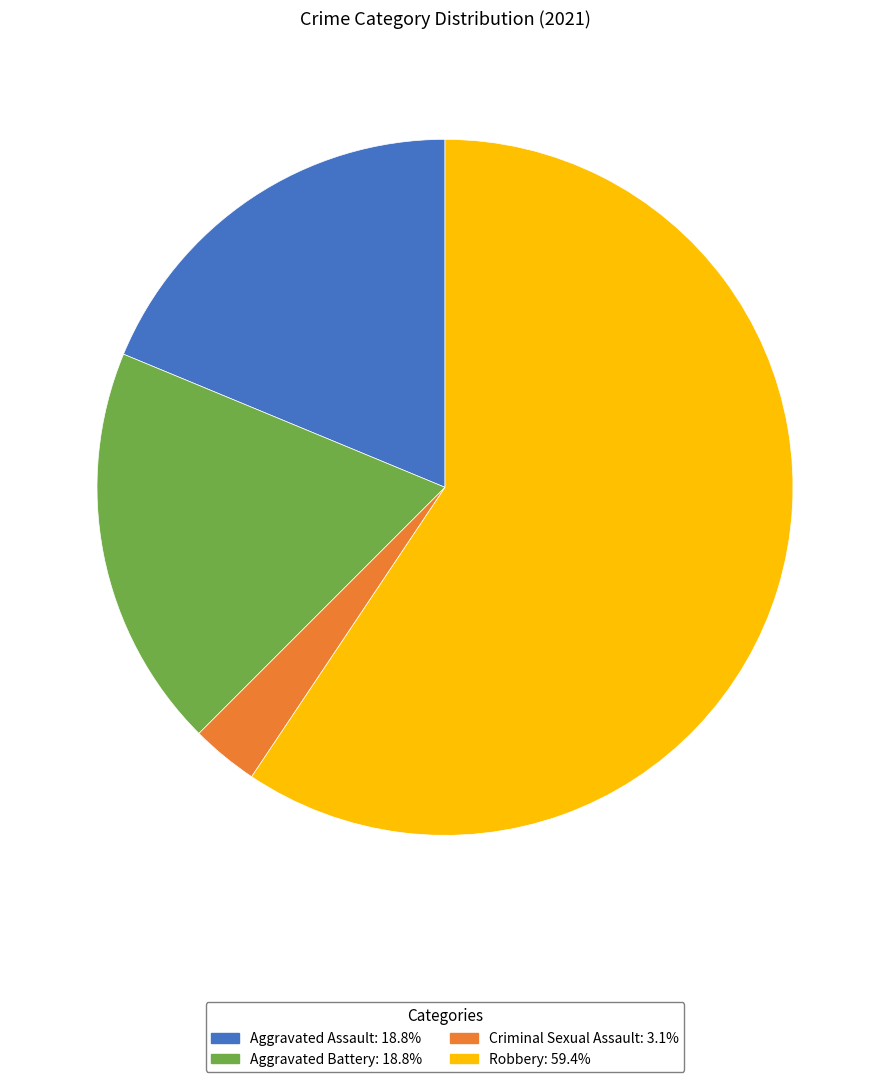

Which category has the biggest portion of the pie?

Robbery